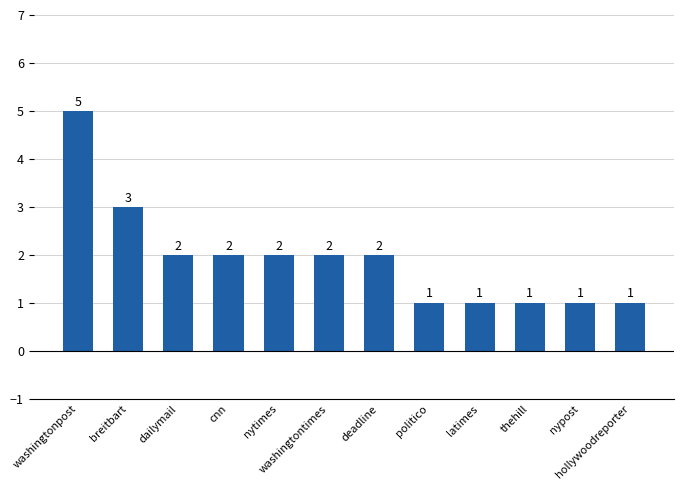

The value at dailymail is 3. True or false?

False